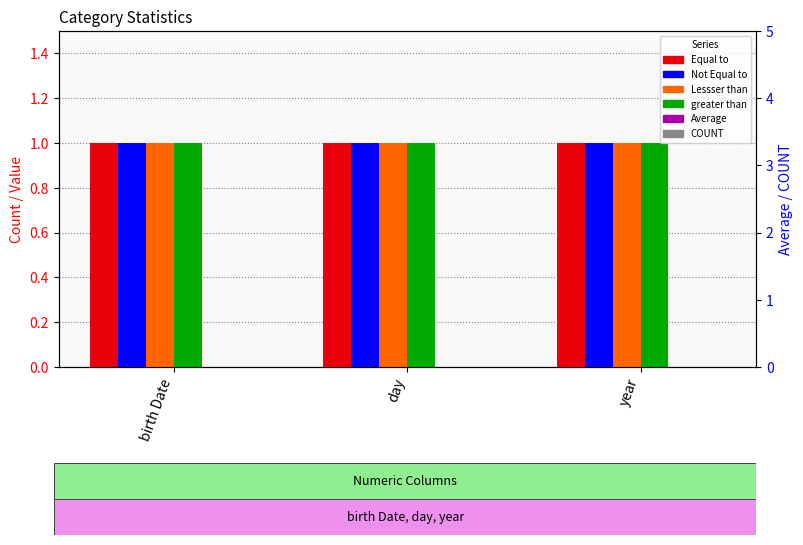

Is the value of COUNT at birth Date greater than the value of Not Equal to at birth Date?

No